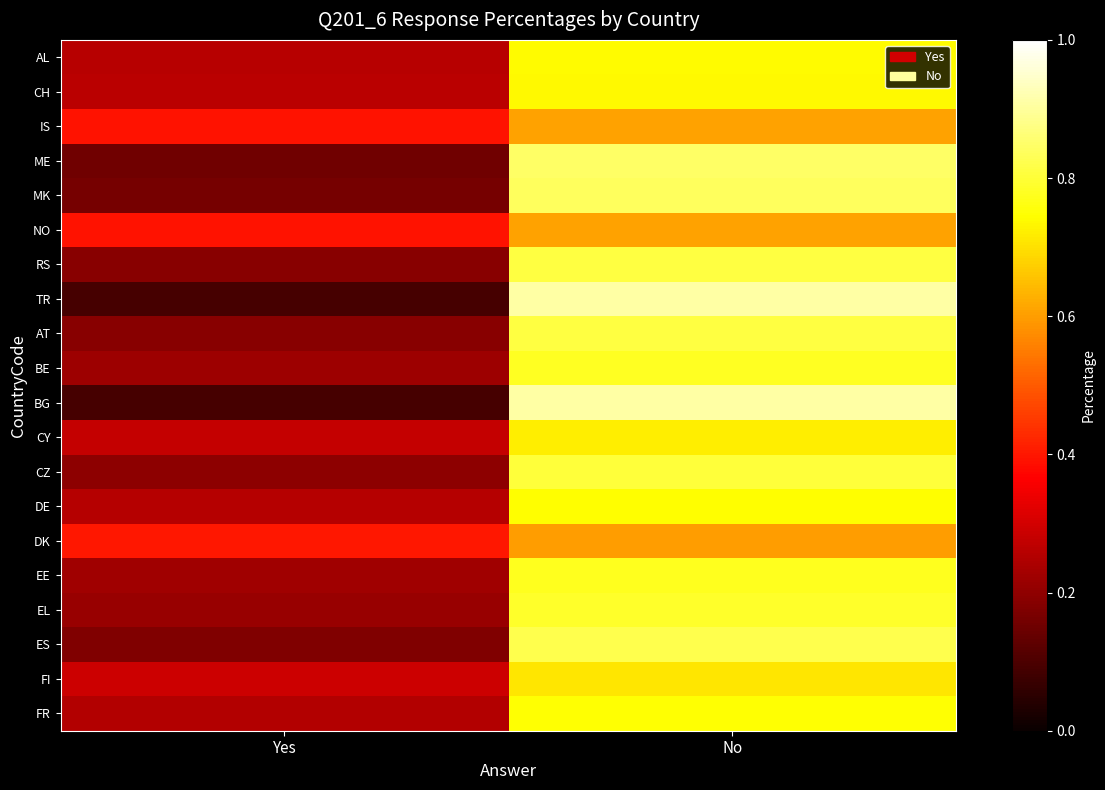

At which category is the sum across all series the highest?

No